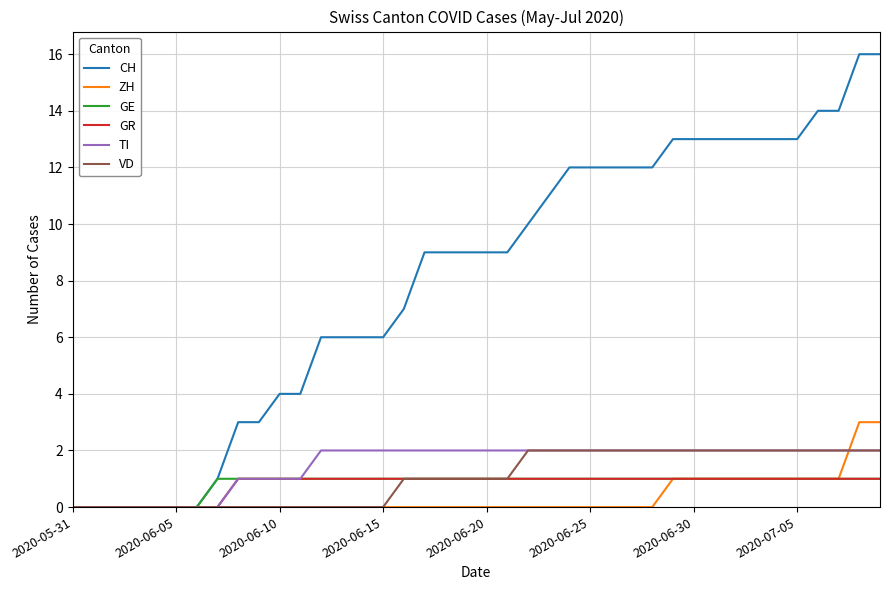

Reading left to right, list all the values displayed in this chart.

CH: 0	0	0	0	0	0	0	1	3	3	4	4	6	6	6	6	7	9	9	9	9	9	10	11	12	12	12	12	12	13	13	13	13	13	13	13	14	14	16	16
ZH: 0	0	0	0	0	0	0	0	0	0	0	0	0	0	0	0	0	0	0	0	0	0	0	0	0	0	0	0	0	1	1	1	1	1	1	1	1	1	3	3
GE: 0	0	0	0	0	0	0	1	1	1	1	1	1	1	1	1	1	1	1	1	1	1	1	1	1	1	1	1	1	1	1	1	1	1	1	1	1	1	1	1
GR: 0	0	0	0	0	0	0	0	1	1	1	1	1	1	1	1	1	1	1	1	1	1	1	1	1	1	1	1	1	1	1	1	1	1	1	1	1	1	1	1
TI: 0	0	0	0	0	0	0	0	1	1	1	1	2	2	2	2	2	2	2	2	2	2	2	2	2	2	2	2	2	2	2	2	2	2	2	2	2	2	2	2
VD: 0	0	0	0	0	0	0	0	0	0	0	0	0	0	0	0	1	1	1	1	1	1	2	2	2	2	2	2	2	2	2	2	2	2	2	2	2	2	2	2